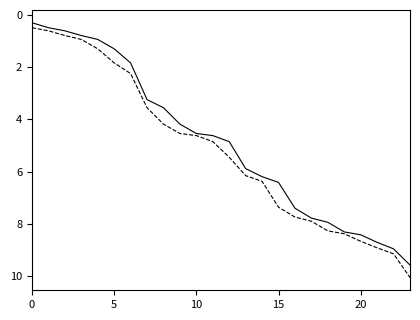

What is the greatest value displayed?

10.1